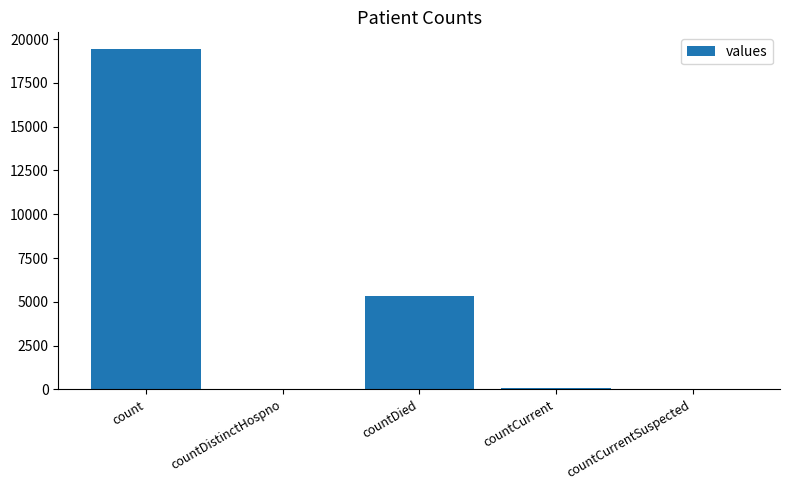

Where is the data nearest to the value 9710?

countDied